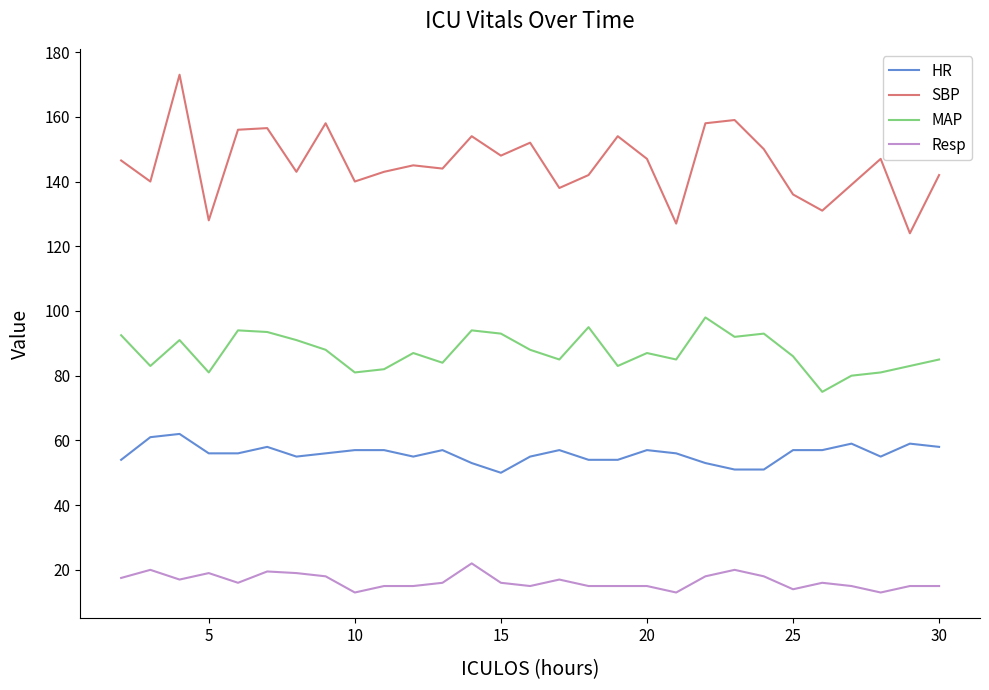

Rank the series by their maximum value, from highest to lowest.

SBP, MAP, HR, Resp